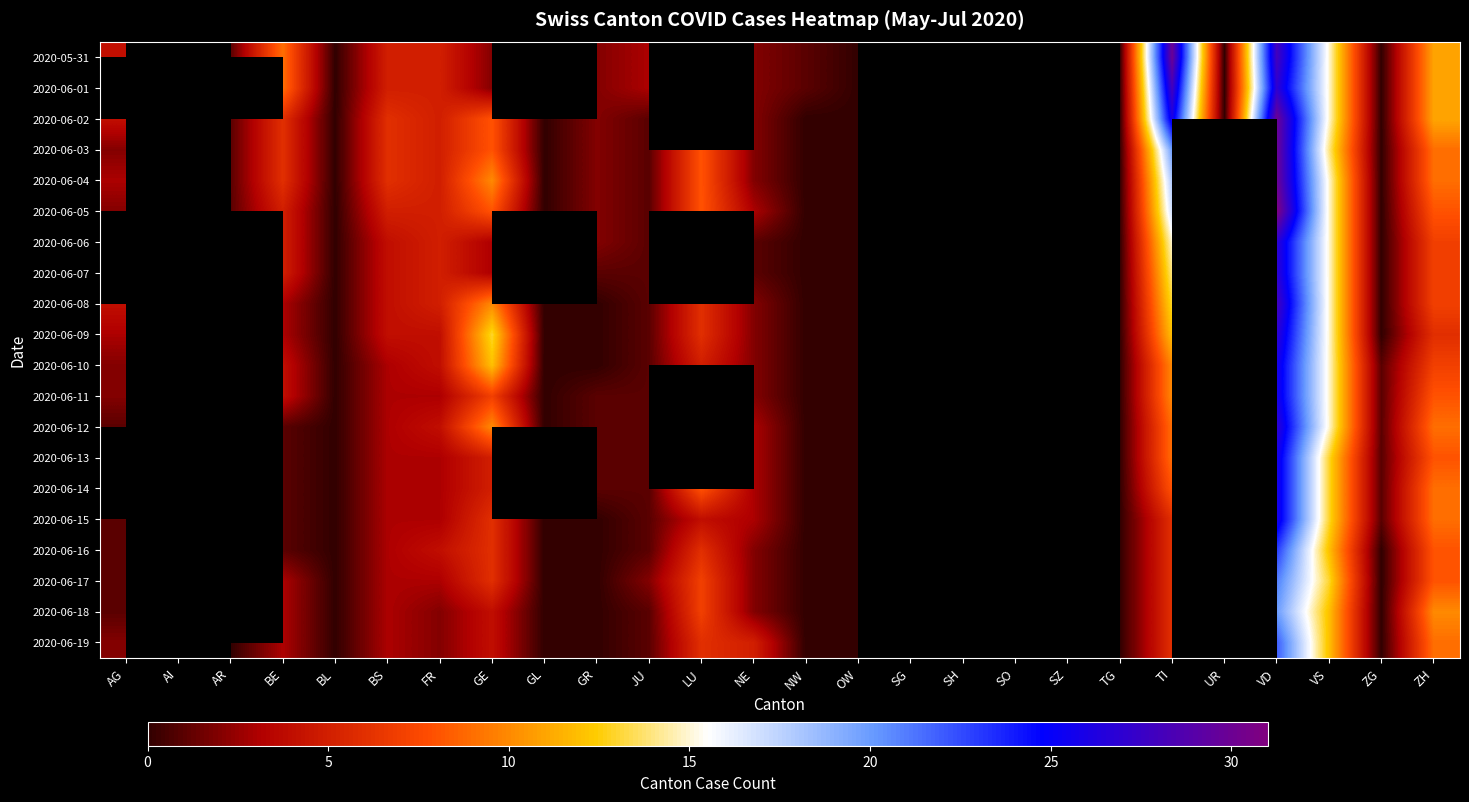

Which series changed the most between FR and GE?

2020-06-09